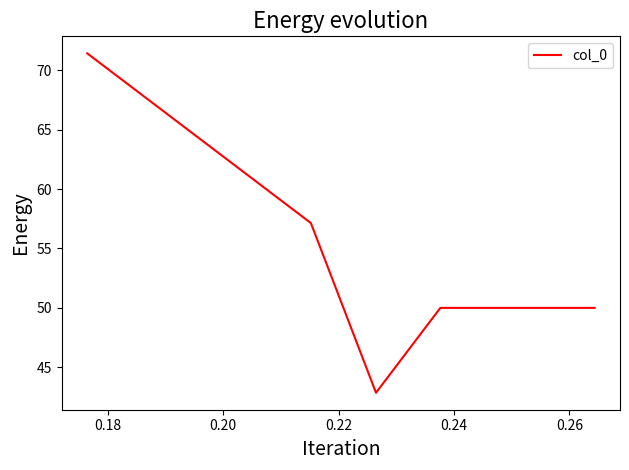

What is the difference between the maximum and minimum values?

28.6